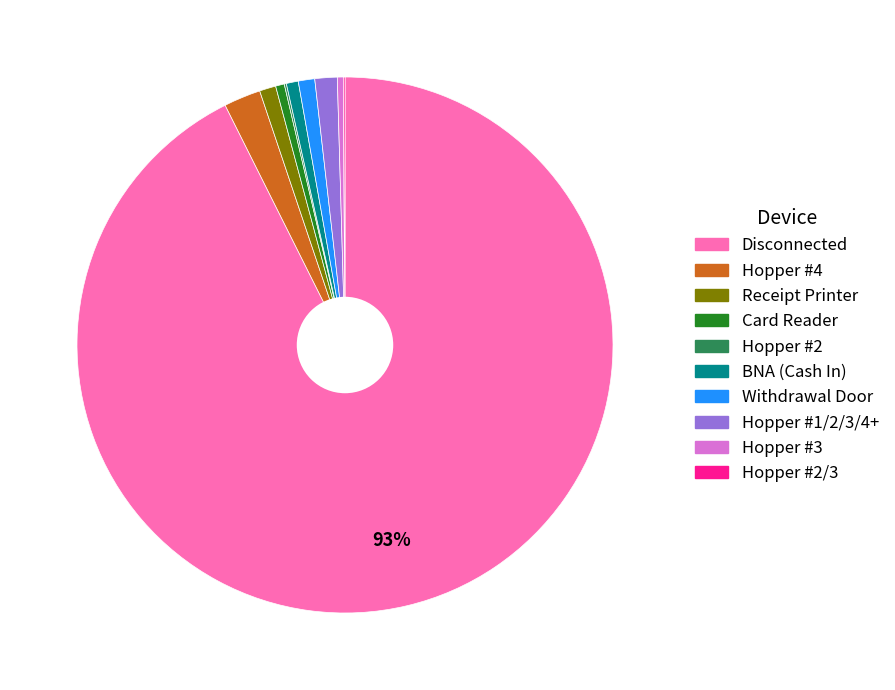

To the nearest percent, what percentage of the pie is Hopper #1/2/3/4+?

1%